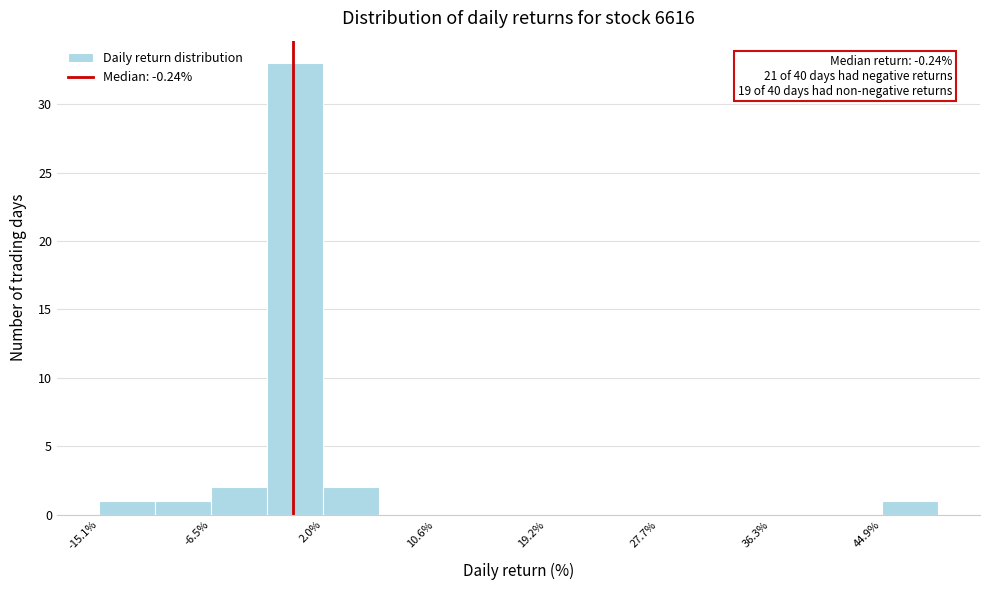

Over which range of the x-axis is the bar tallest?

-2 to 2